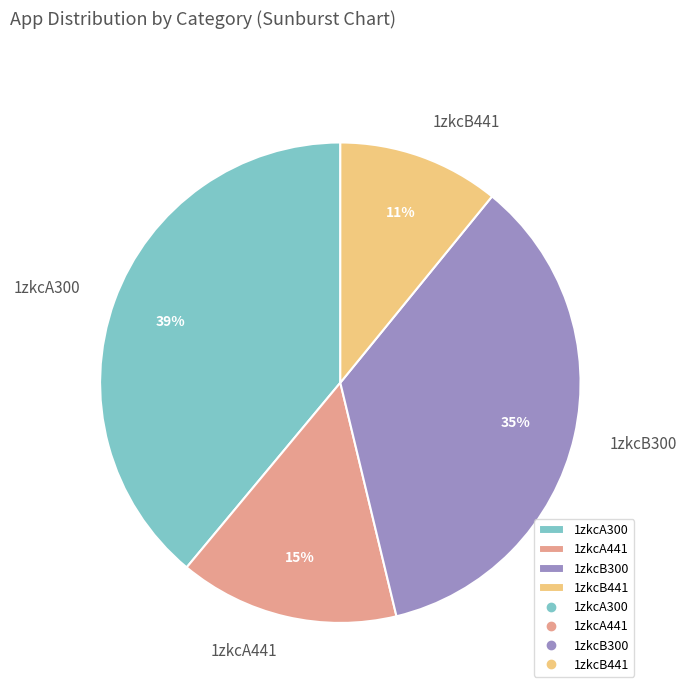

Approximately how many times larger is the value at 1zkcA441 compared to 1zkcB300?

0.4